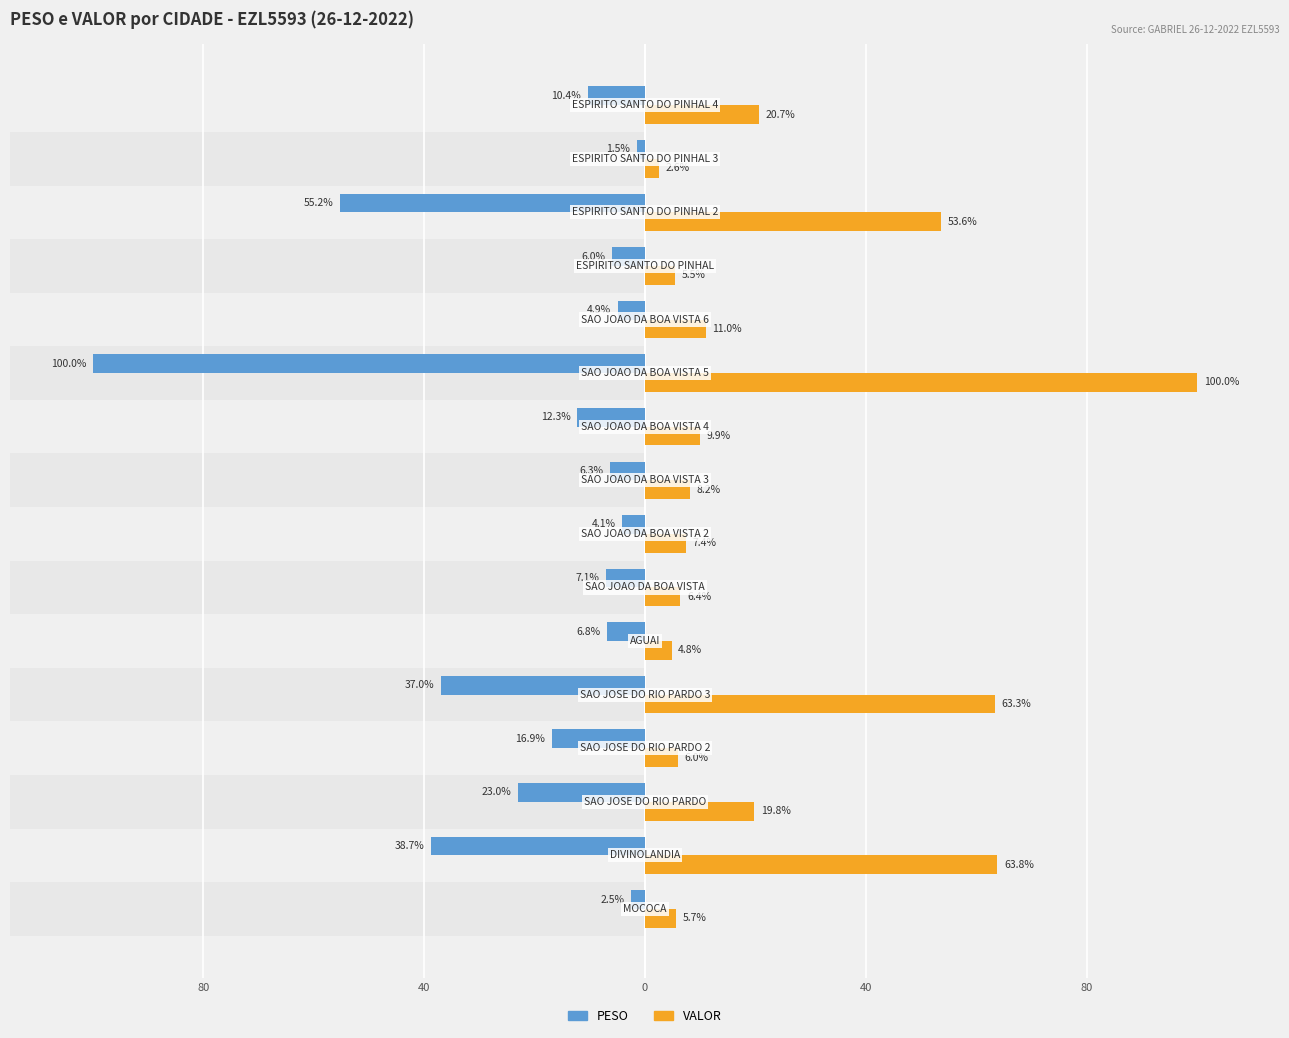

What is the average value of the PESO series?

-20.8